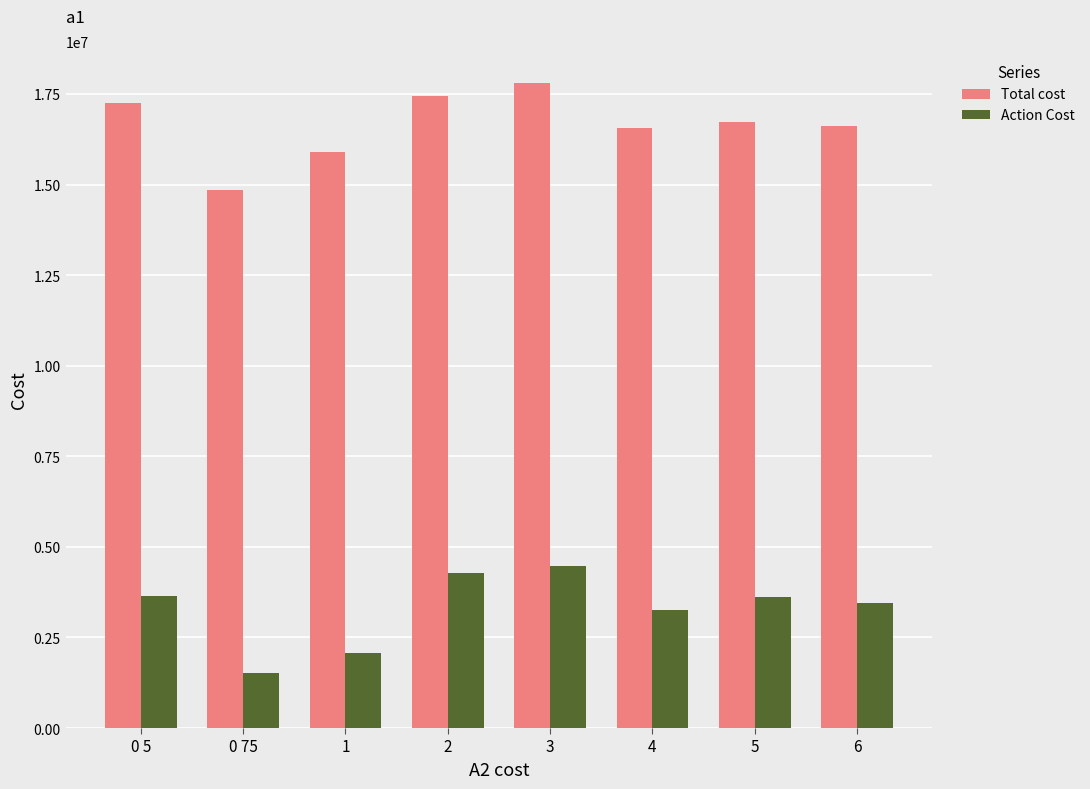

The value of Total cost at 4 is 22968808. True or false?

False